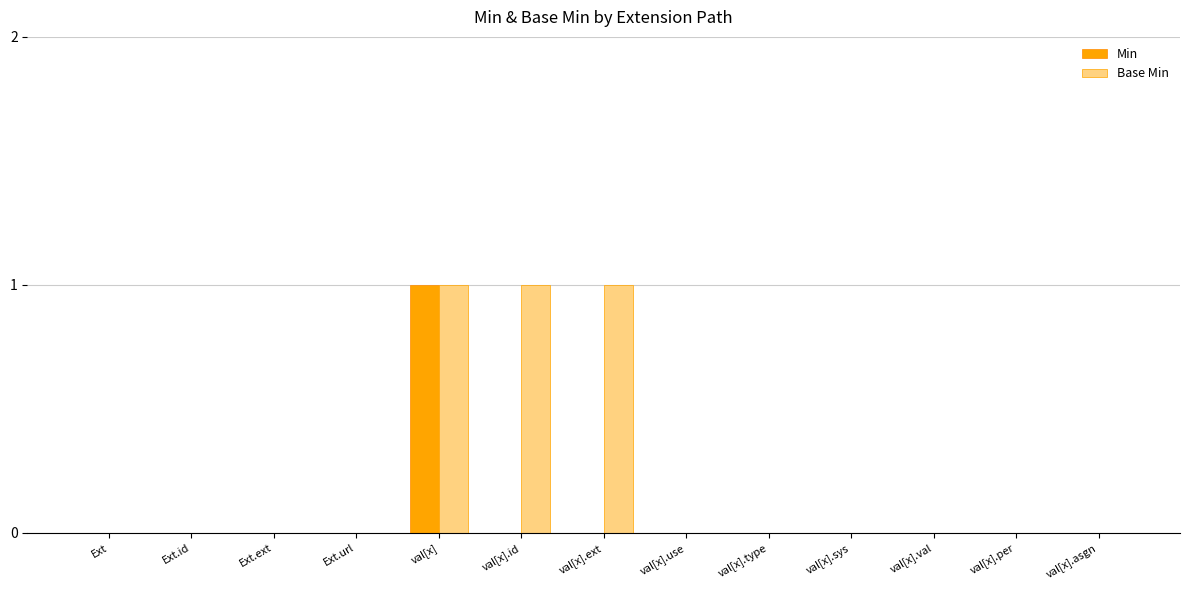

What are all the series names shown in the legend?

Min, Base Min